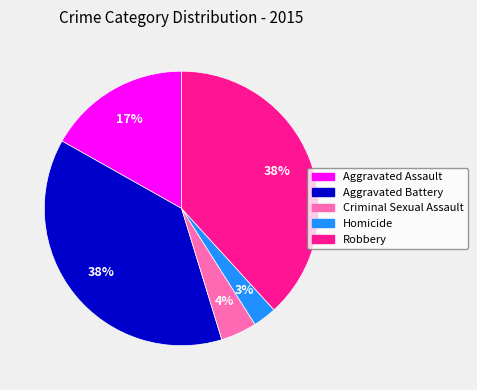

Is there any slice that represents more than half of the pie?

No